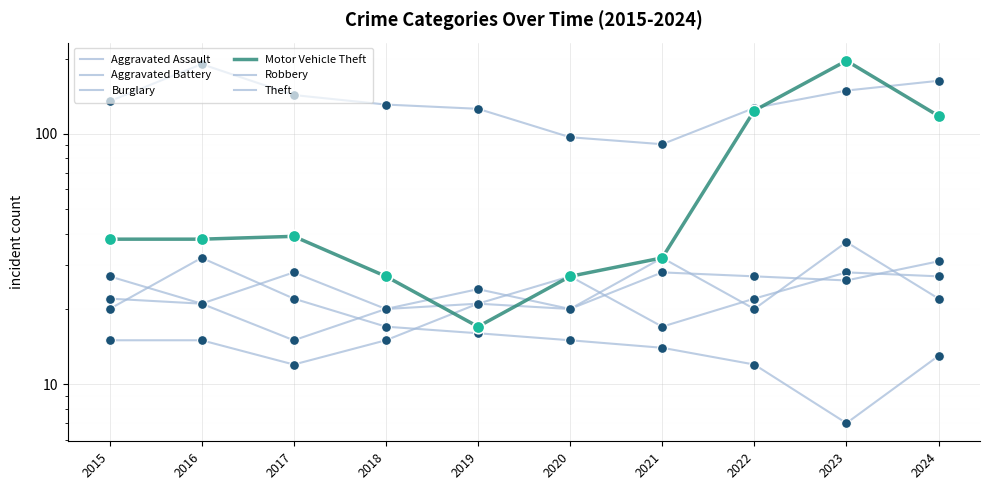

What is the total value across all series at 2017?

259